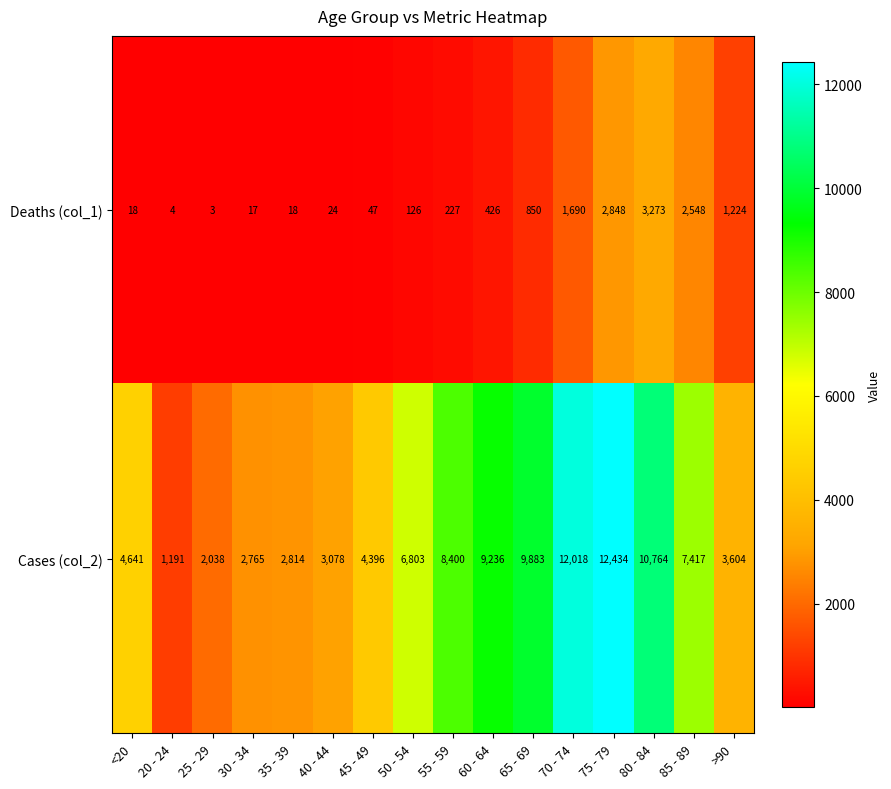

What is the total value across all series at 75 - 79?

15282